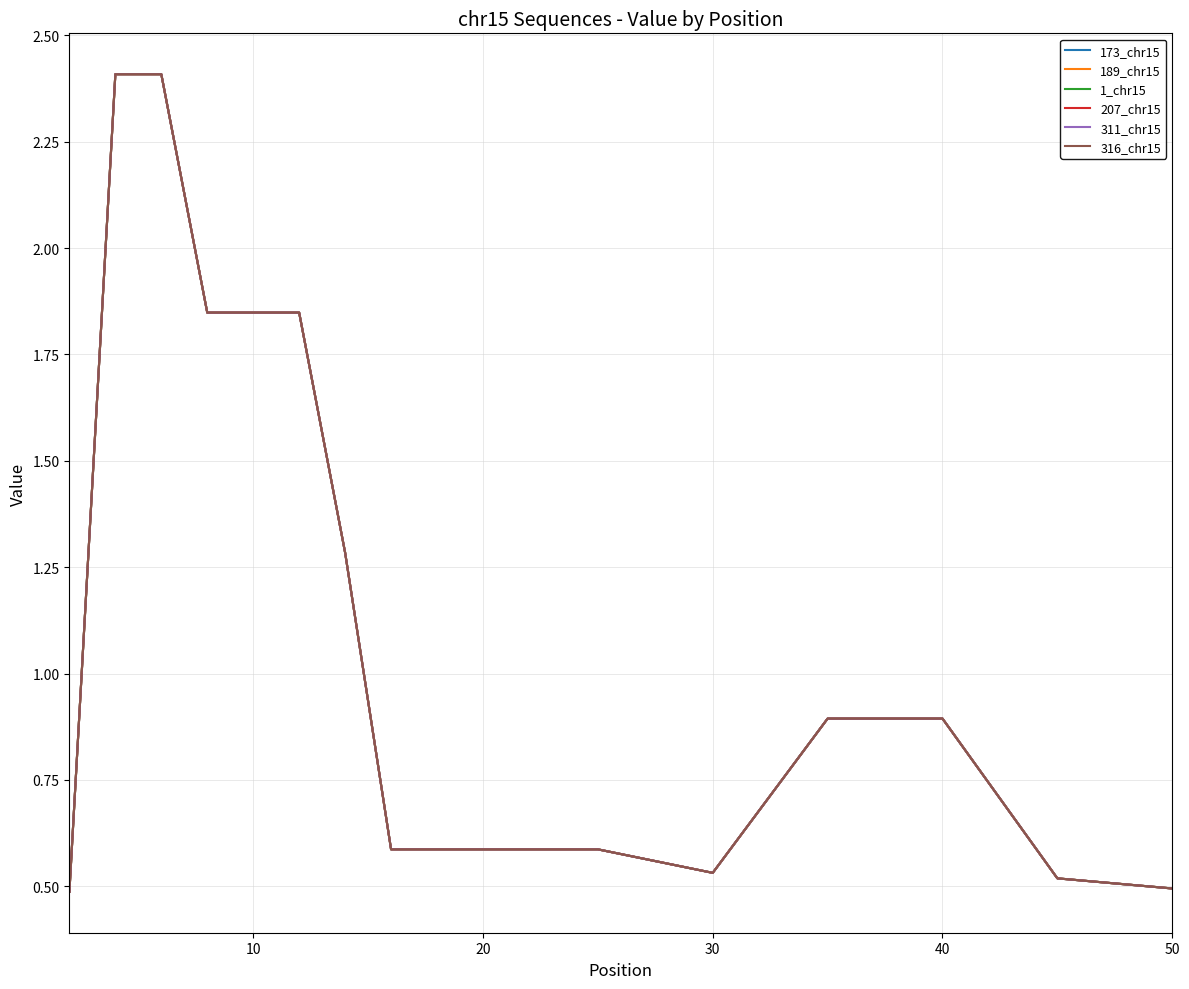

Which series has the largest total across all categories?

173_chr15